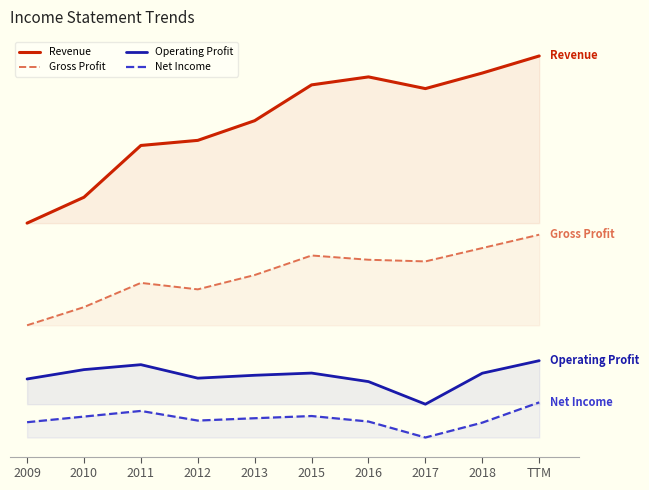

Which series has the largest total across all categories?

Revenue